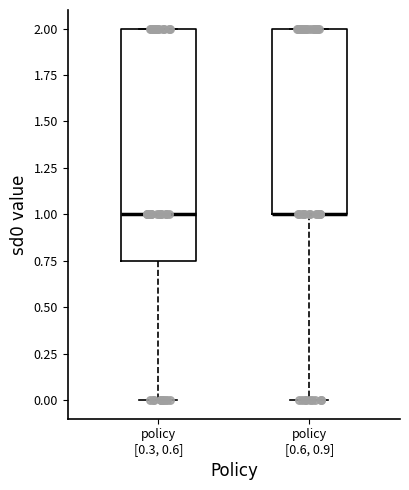

Where is the upper edge of the box for policy [0.3, 0.6] on the y-axis? The values are not printed on the chart, so give them approximately, as read against the axis.

2.00